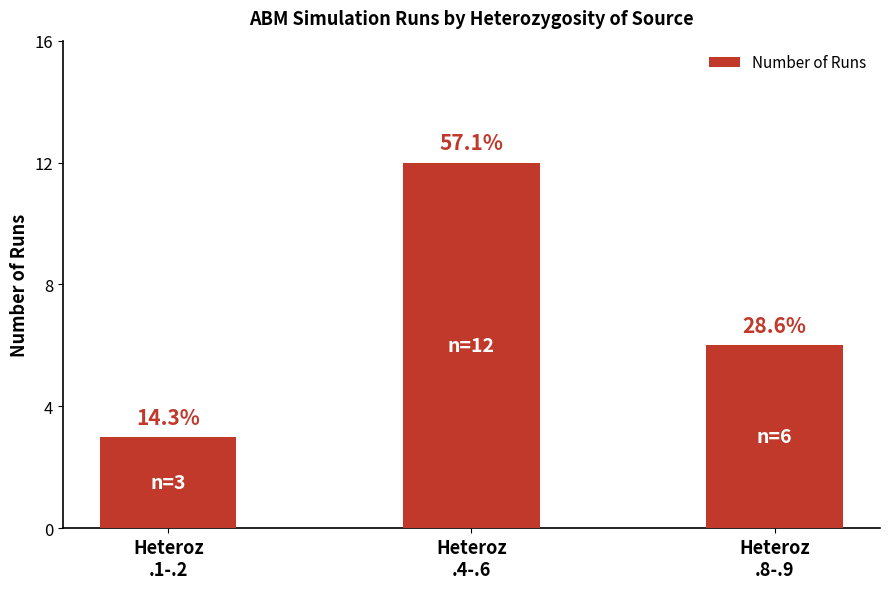

What is the greatest value displayed?

12